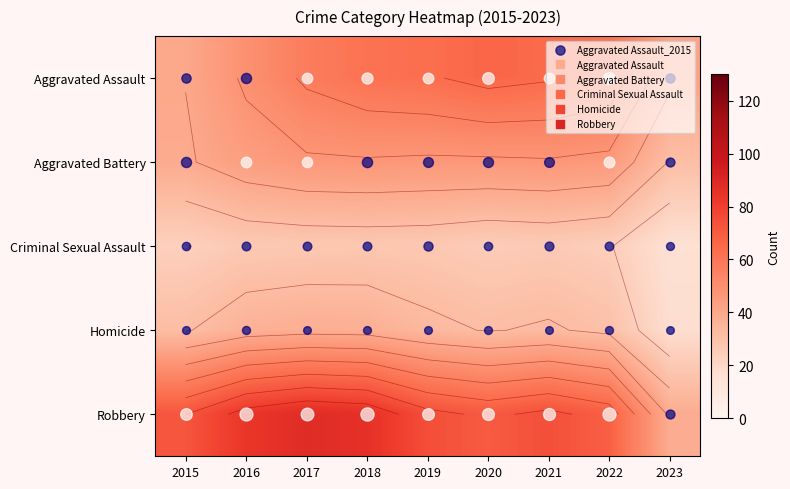

What is the difference between the highest and lowest values at 2021?

48.2